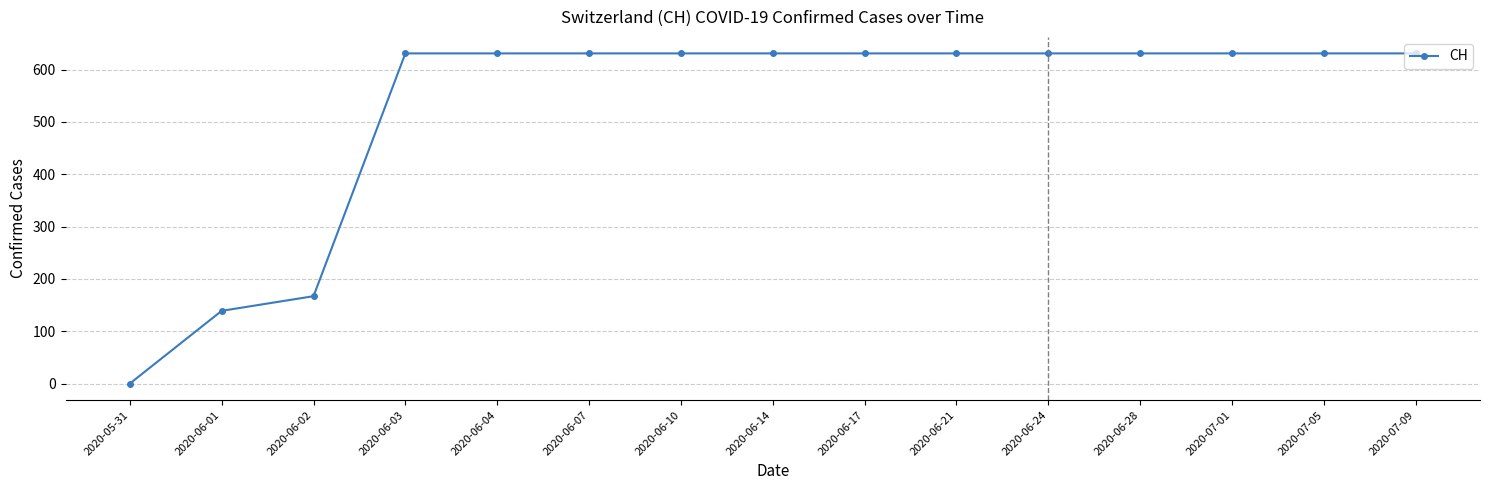

Reading left to right, what are all the values shown in this chart?

0	139	167	631	631	631	631	631	631	631	631	631	631	631	631